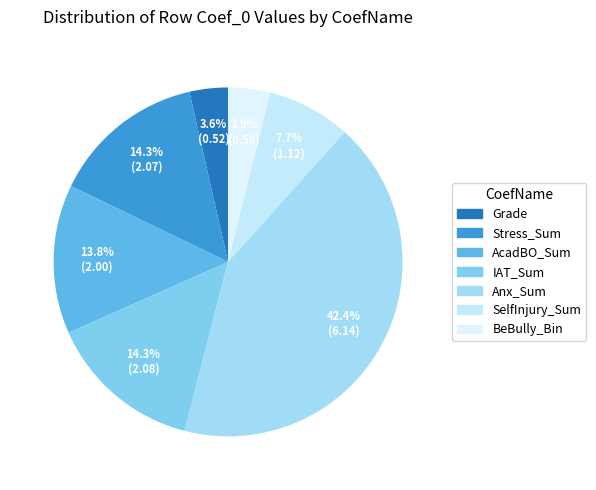

What is the largest slice in the pie chart?

Anx_Sum